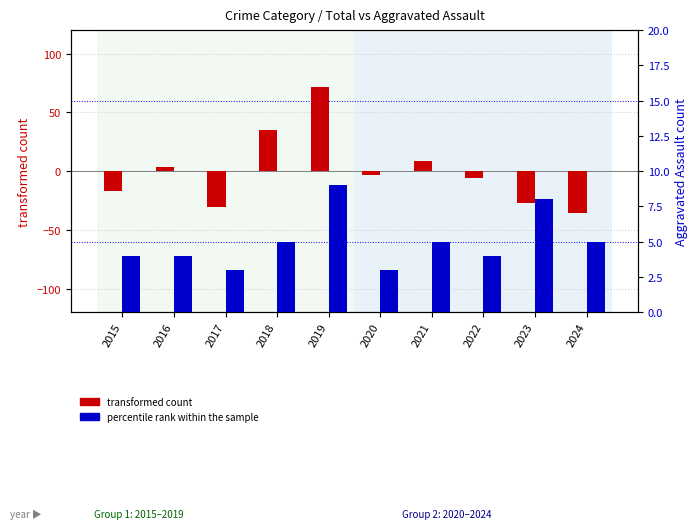

Rank the categories by percentile rank within the sample value from lowest to highest.

2017, 2020, 2015, 2016, 2022, 2018, 2021, 2024, 2023, 2019